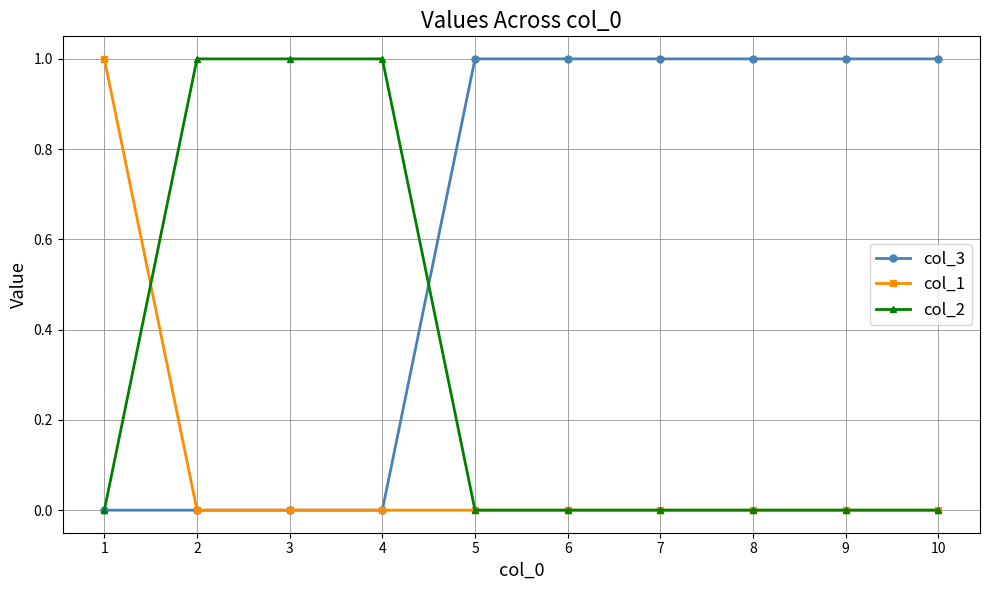

True or false: col_1 and col_2 intersect in this chart.

True